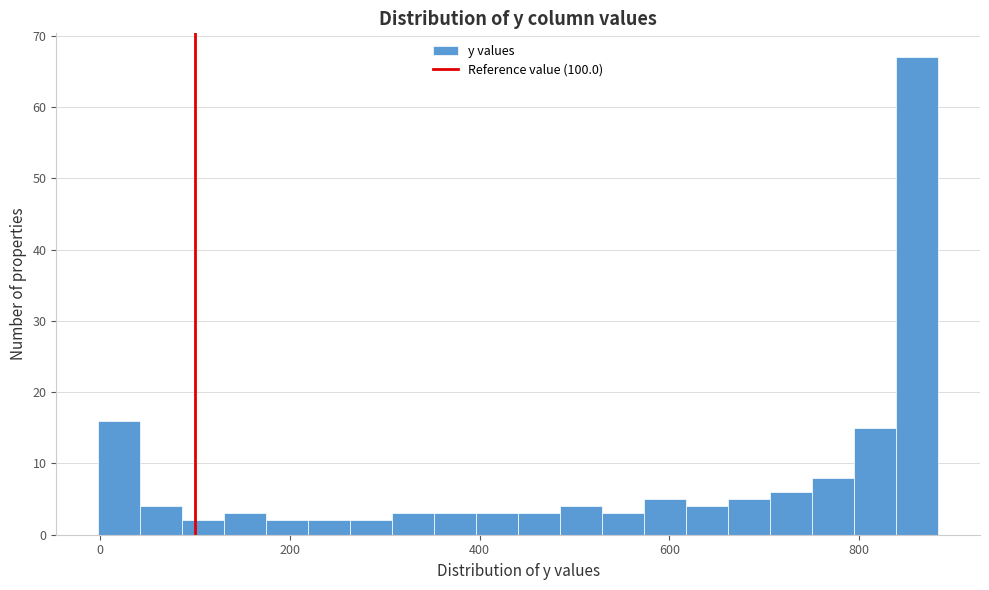

Read against the x-axis, roughly where is the centre of the tallest bar?

860